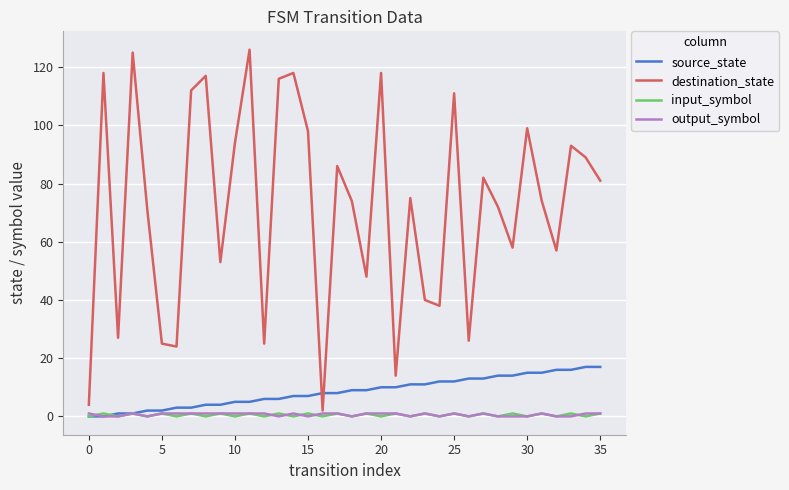

How many intersections are there between source_state and destination_state?

2